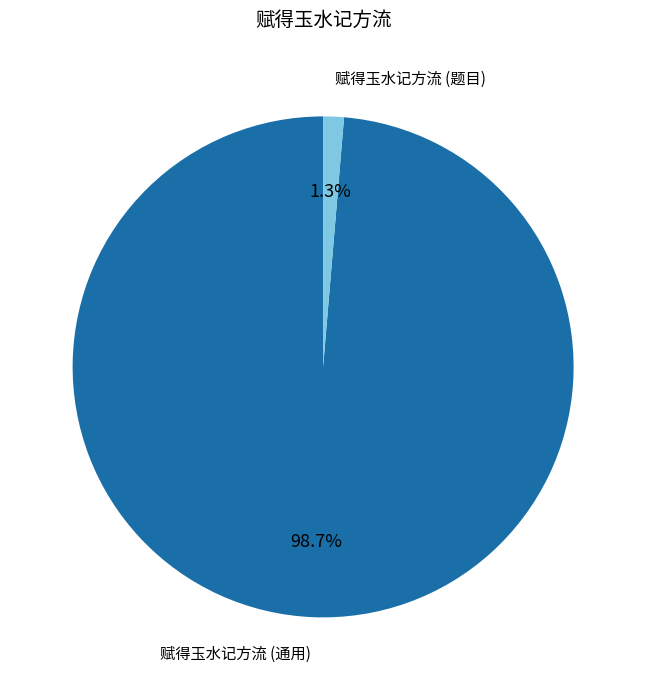

Does any single category account for the majority?

Yes